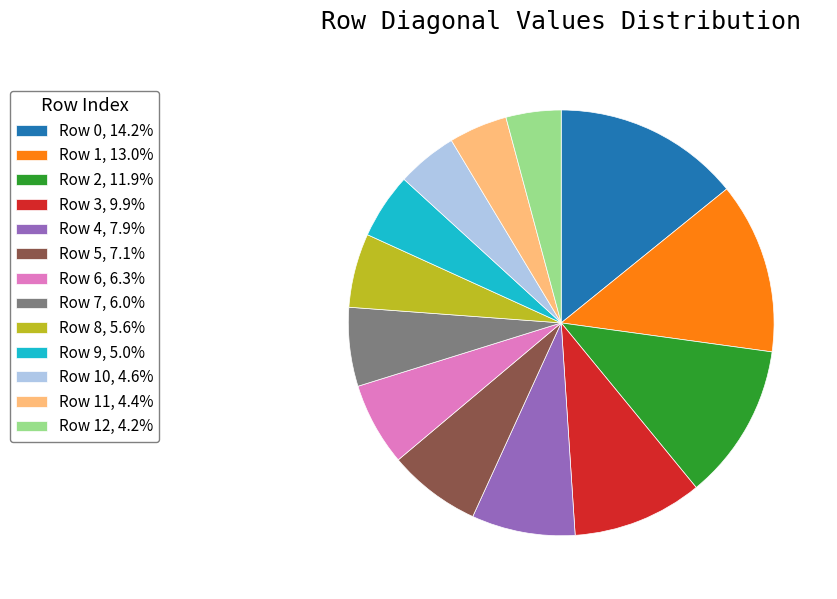

Is the sum of Row 10, 4.6% and Row 5, 7.1% greater than half?

No